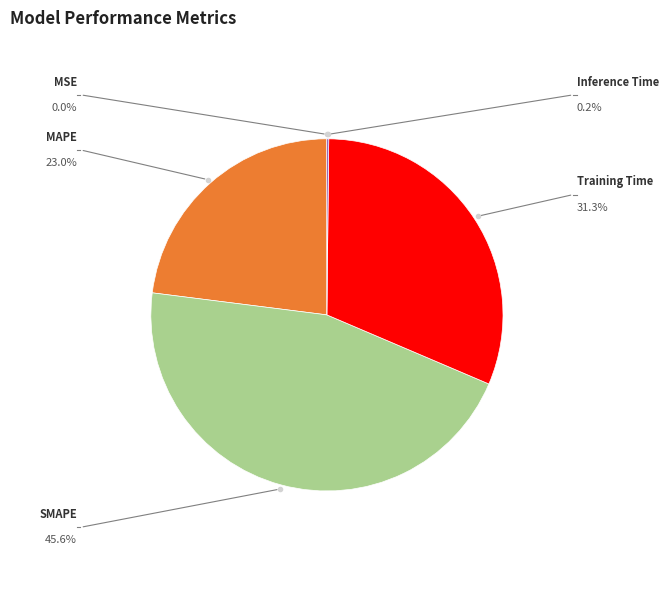

The Training Time slice represents 31% of the pie. True or false?

True